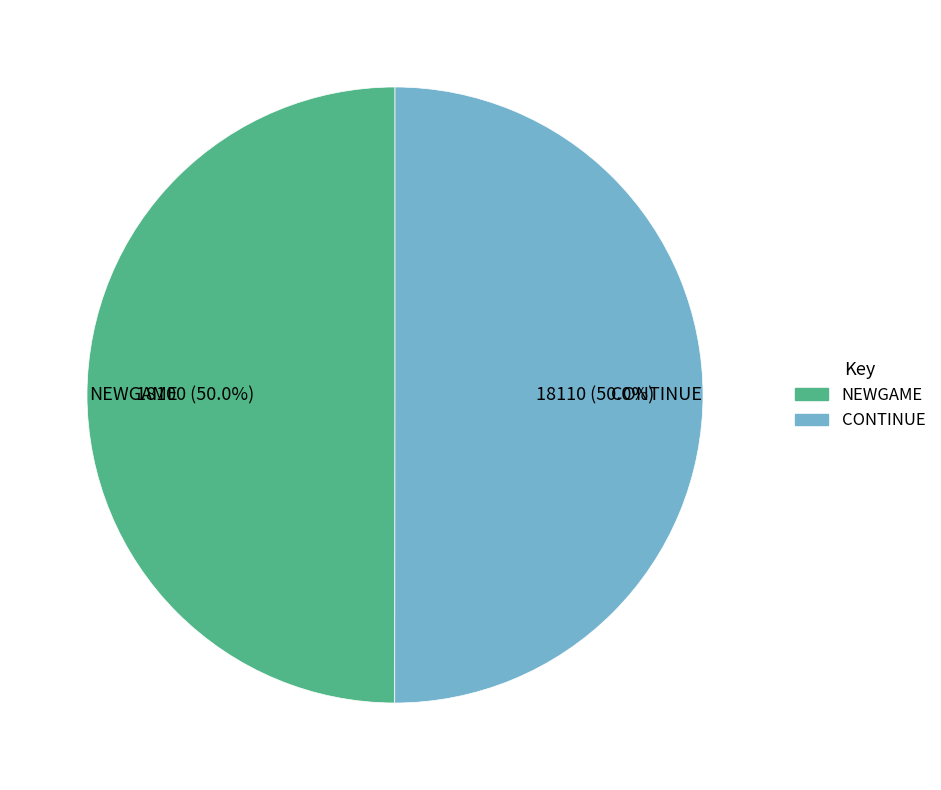

What percentage is NOT represented by NEWGAME?

50.0%